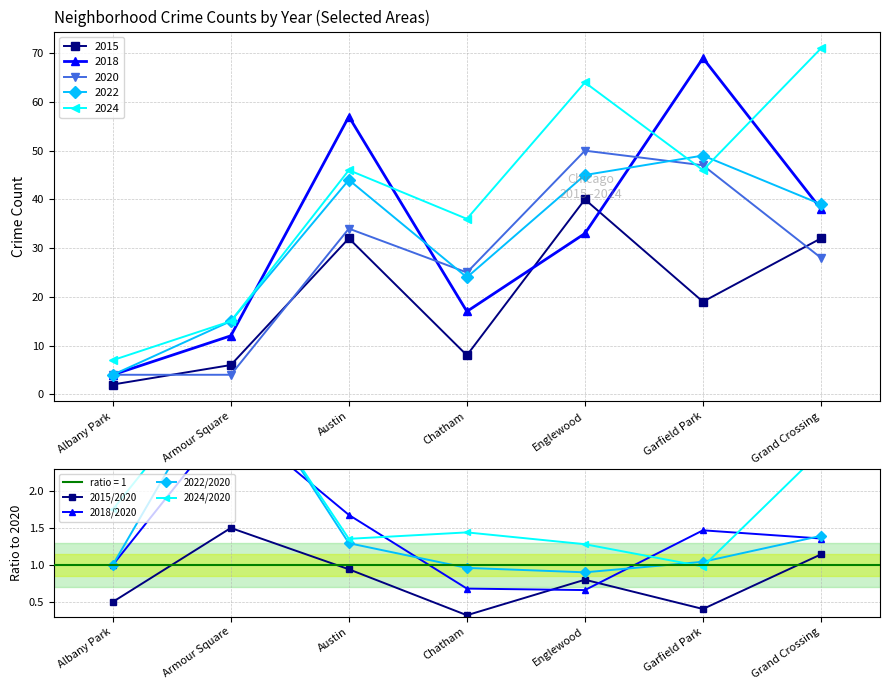

The 2022/2020 series shows 4.9 at Armour Square. True or false?

False